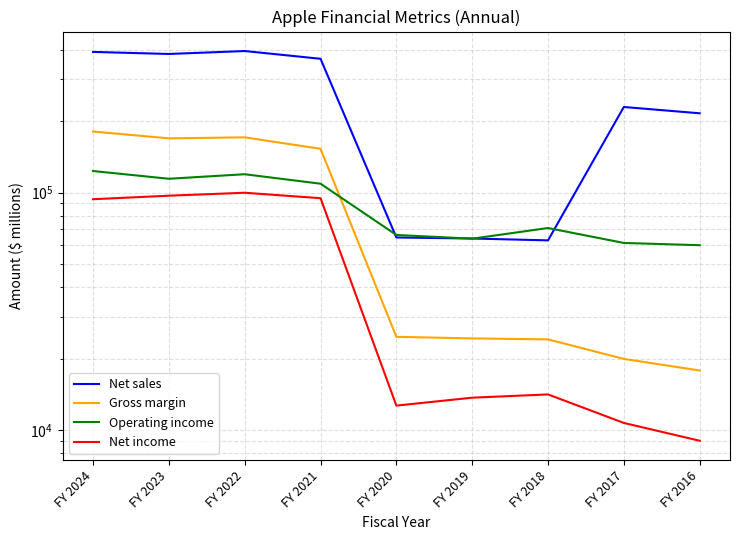

Is this an area chart (filled region under the line)?

No